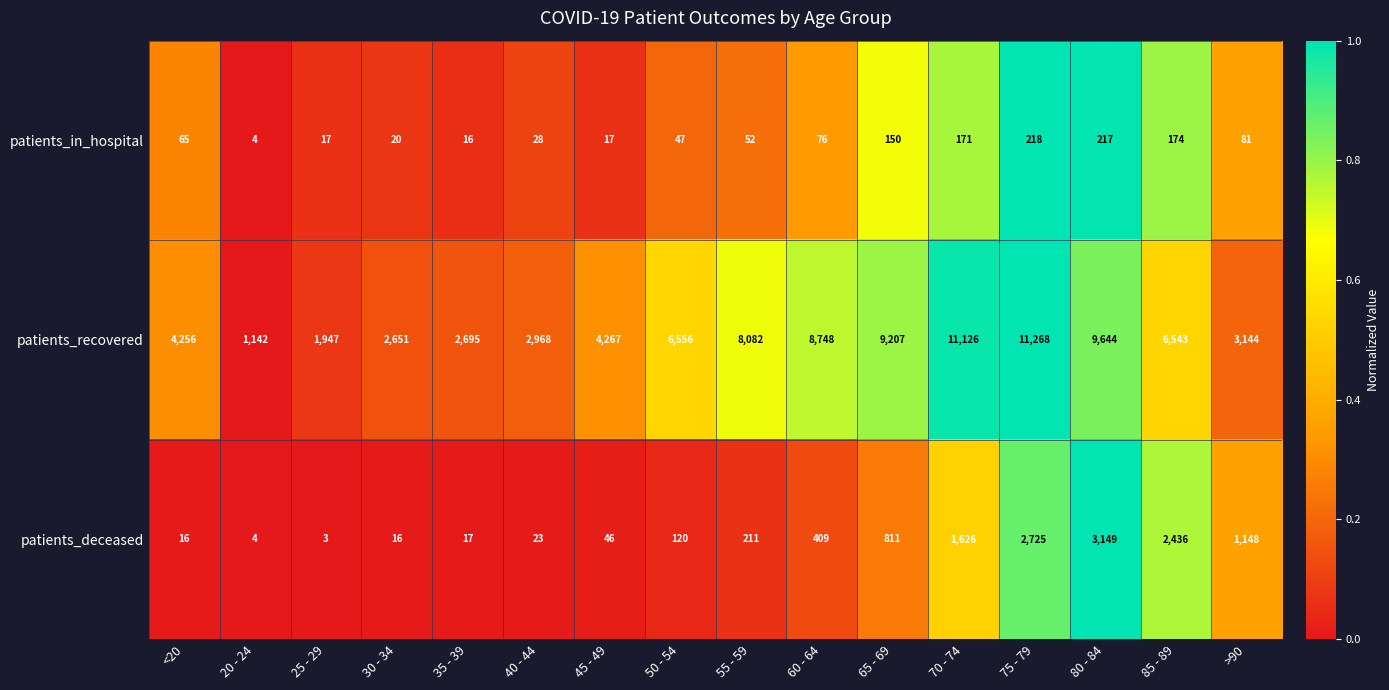

Which series has the largest total across all categories?

patients_recovered